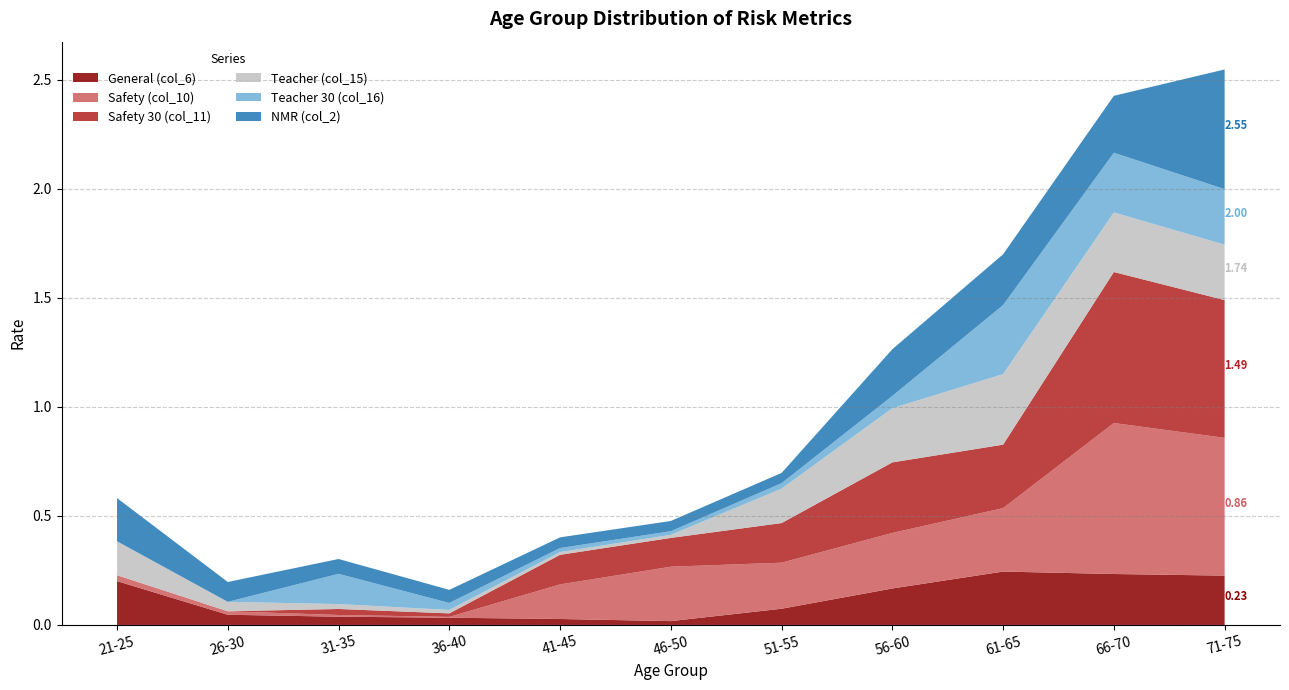

Reading left to right, what are all the values shown in this chart?

General (col_6): 21-25=0.2	26-30=0.0	31-35=0.0	36-40=0.0	41-45=0.0	46-50=0.0	51-55=0.1	56-60=0.2	61-65=0.2	66-70=0.2	71-75=0.2
Safety (col_10): 21-25=0.0	26-30=0.0	31-35=0.0	36-40=0.0	41-45=0.2	46-50=0.2	51-55=0.2	56-60=0.3	61-65=0.3	66-70=0.7	71-75=0.6
Safety 30 (col_11): 21-25=0.0	26-30=0.0	31-35=0.0	36-40=0.0	41-45=0.1	46-50=0.1	51-55=0.2	56-60=0.3	61-65=0.3	66-70=0.7	71-75=0.6
Teacher (col_15): 21-25=0.2	26-30=0.0	31-35=0.0	36-40=0.0	41-45=0.0	46-50=0.0	51-55=0.2	56-60=0.2	61-65=0.3	66-70=0.3	71-75=0.3
Teacher 30 (col_16): 21-25=0.0	26-30=0.0	31-35=0.1	36-40=0.0	41-45=0.0	46-50=0.0	51-55=0.0	56-60=0.1	61-65=0.3	66-70=0.3	71-75=0.3
NMR (col_2): 21-25=0.2	26-30=0.1	31-35=0.1	36-40=0.1	41-45=0.0	46-50=0.0	51-55=0.0	56-60=0.2	61-65=0.2	66-70=0.3	71-75=0.5